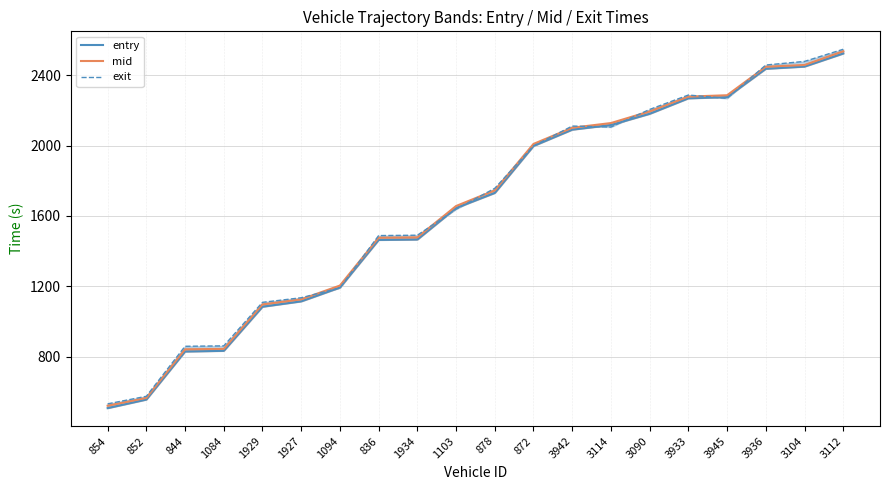

Which has a higher value, 3936 or 836?

3936